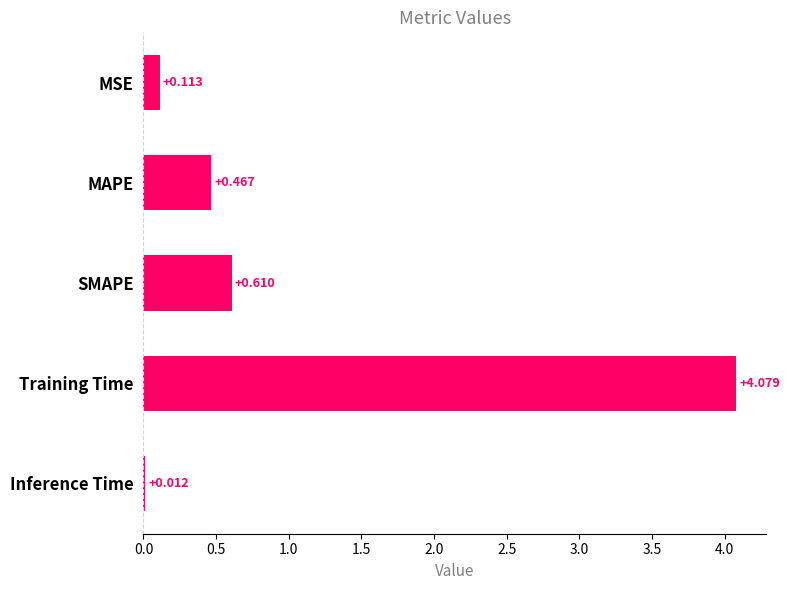

At which label is the value closest to 2?

SMAPE